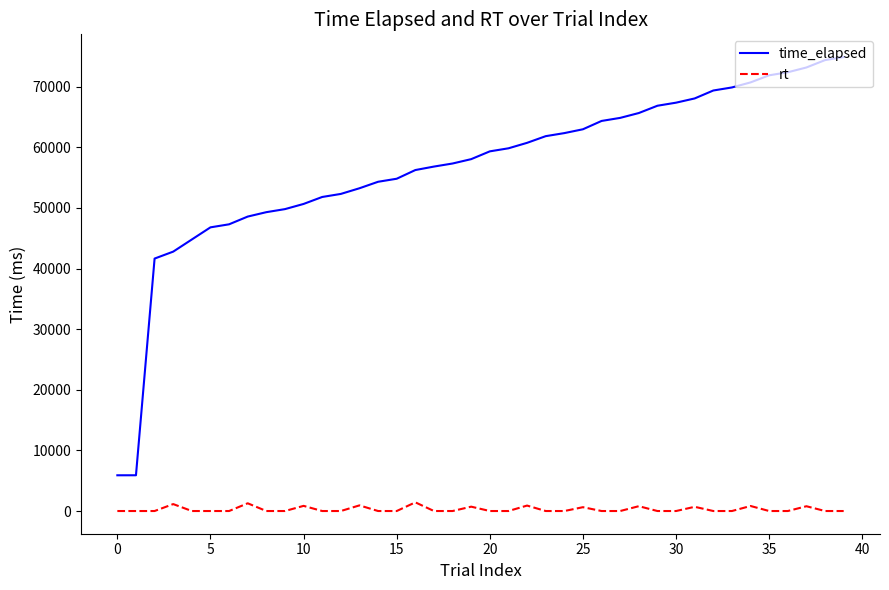

True or false: time_elapsed and rt intersect in this chart.

False